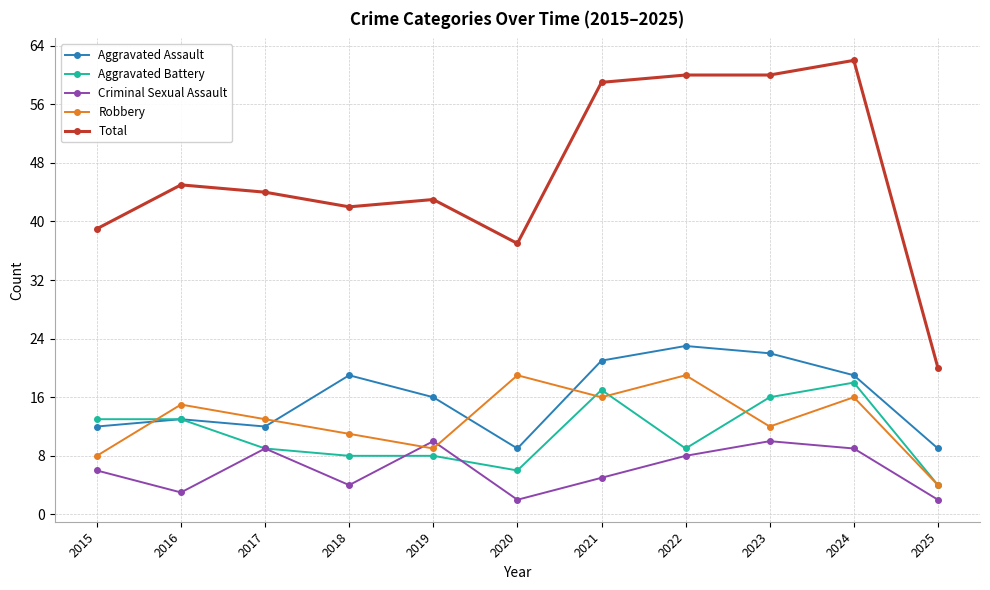

True or false: Aggravated Battery has a value of 11 at 2019.

False